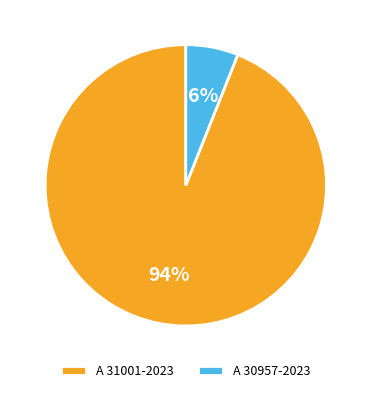

What is the smallest slice in the pie chart?

A 30957-2023